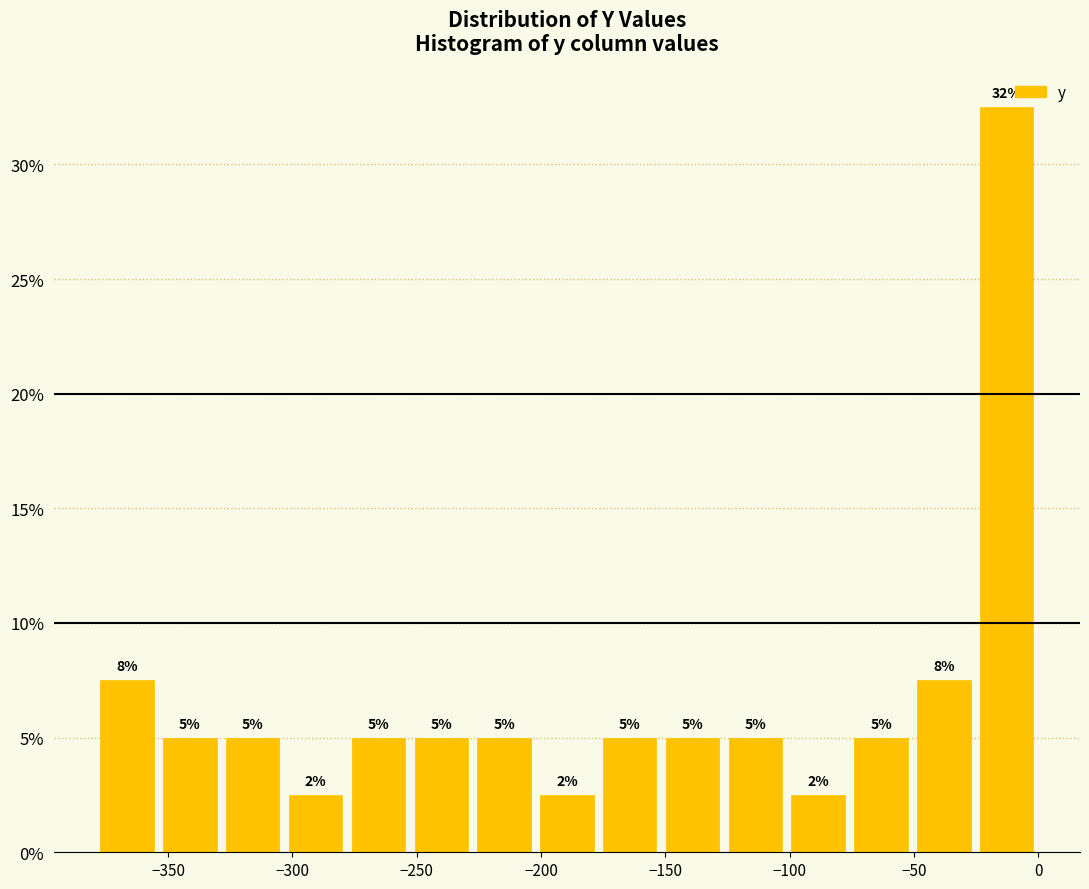

Which range on the x-axis has the tallest bar?

-25 to 0